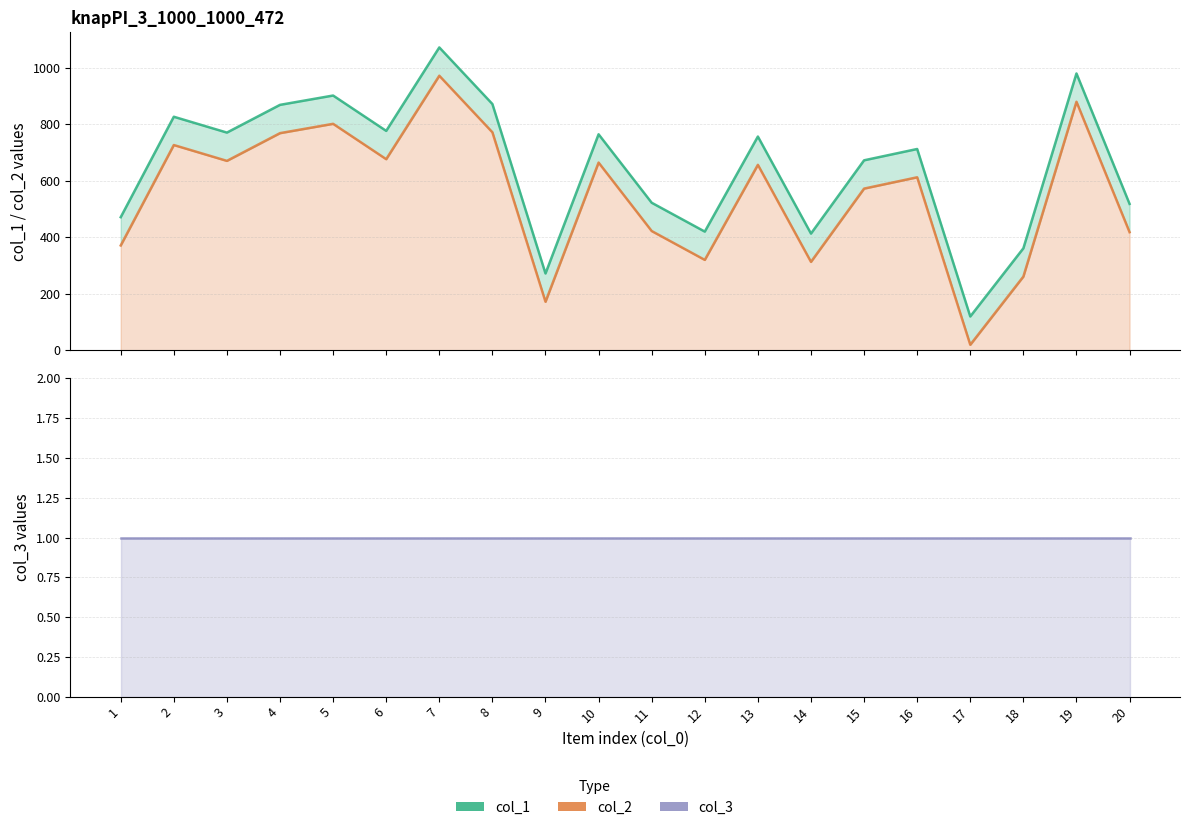

Rank the series by their average value, from highest to lowest.

col_1, col_2, col_3